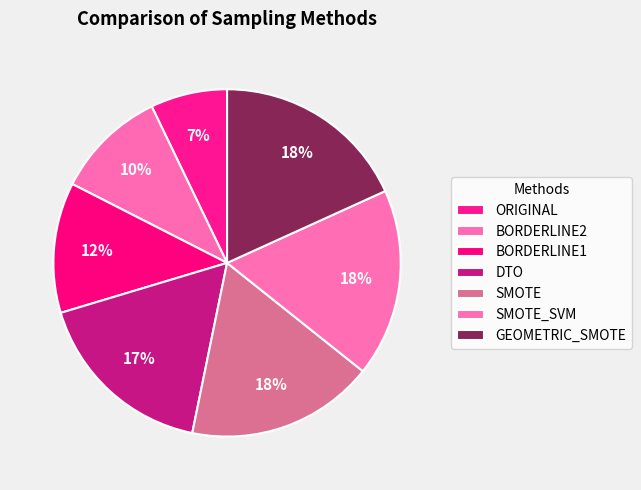

To the nearest percent, what portion does SMOTE represent?

18%